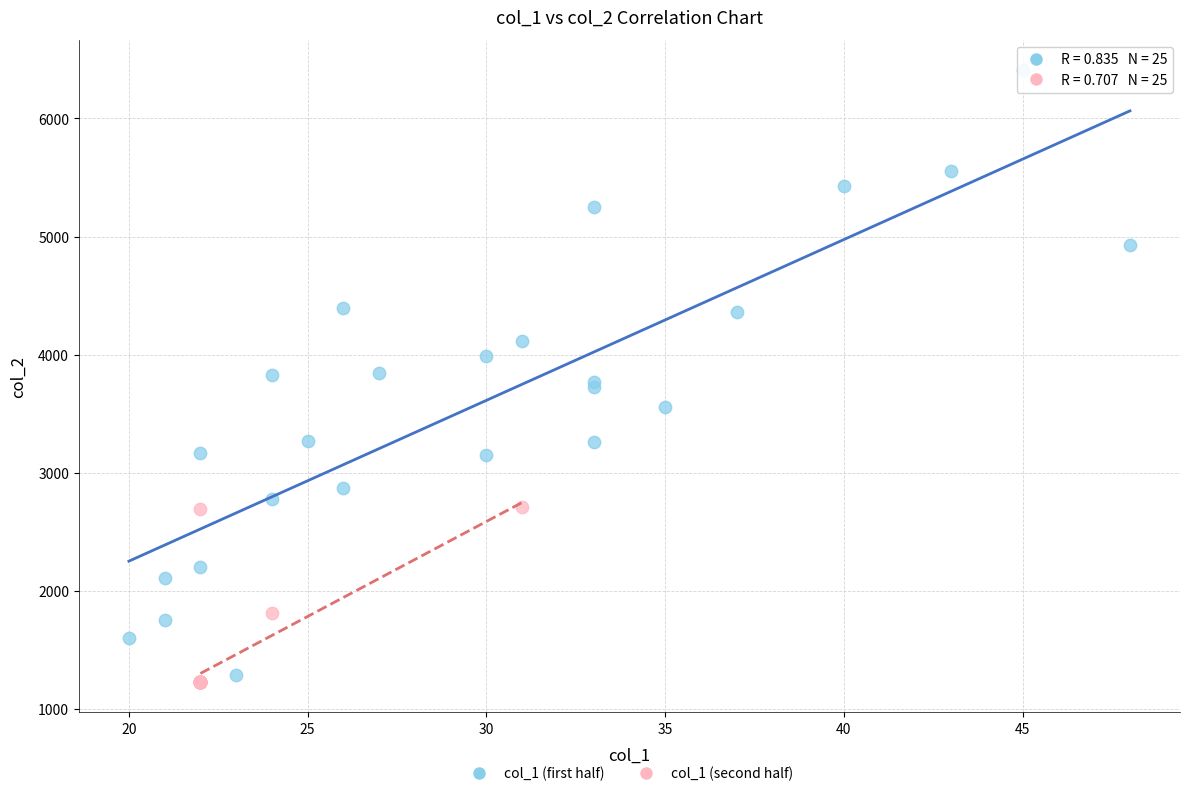

Which series reaches the maximum Y coordinate?

col_1 (first half)